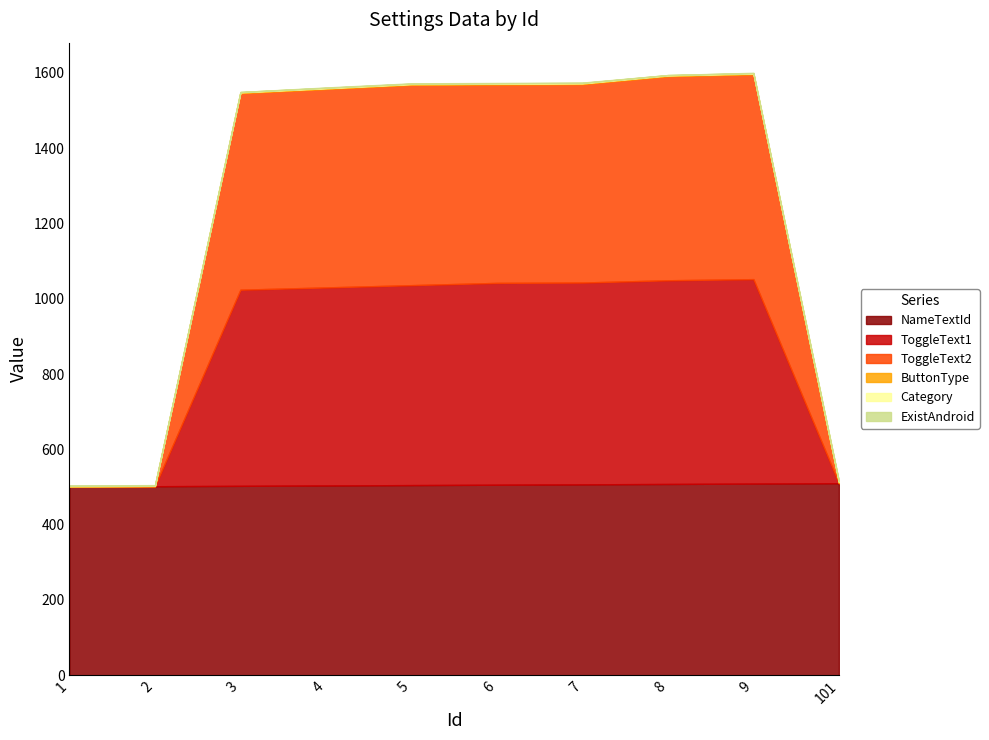

True or false: ButtonType and ToggleText1 intersect in this chart.

True